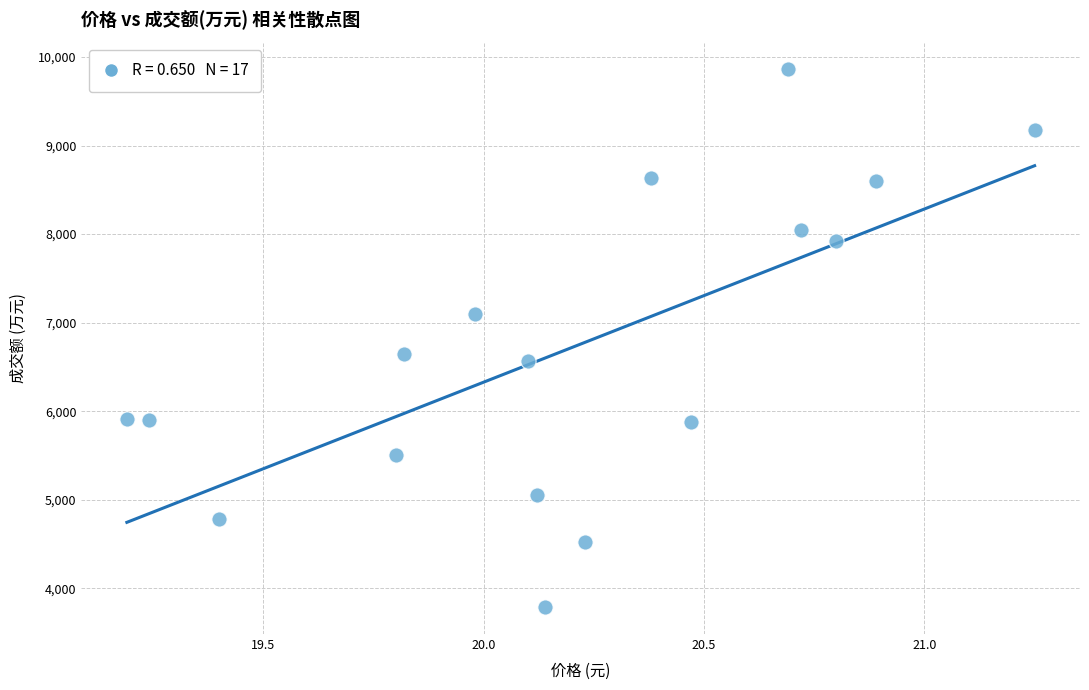

What is the range of Y values (max minus min)?

6072